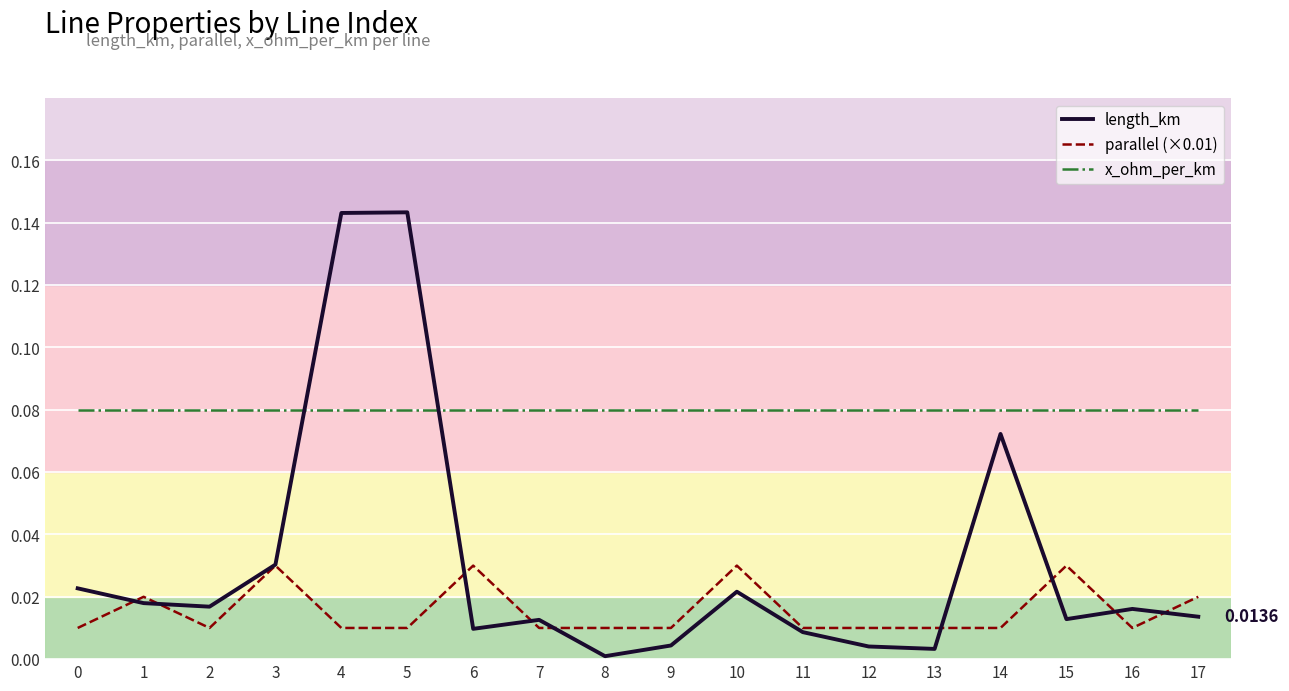

Between 4 and 13, which series saw the biggest shift?

length_km